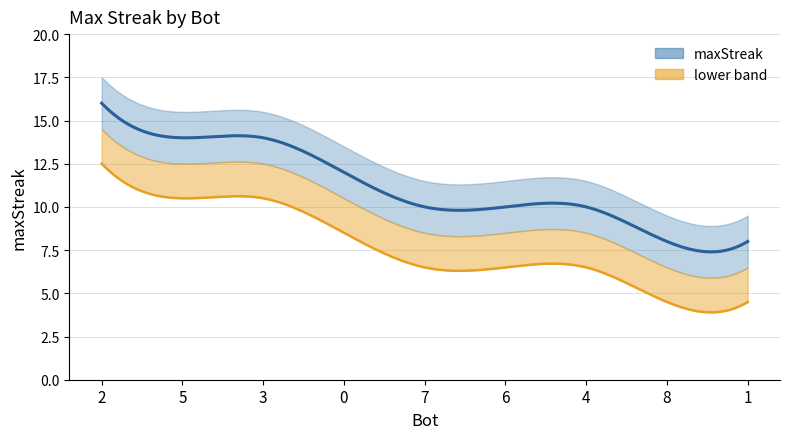

What is the value of the 6th point from the left?

10